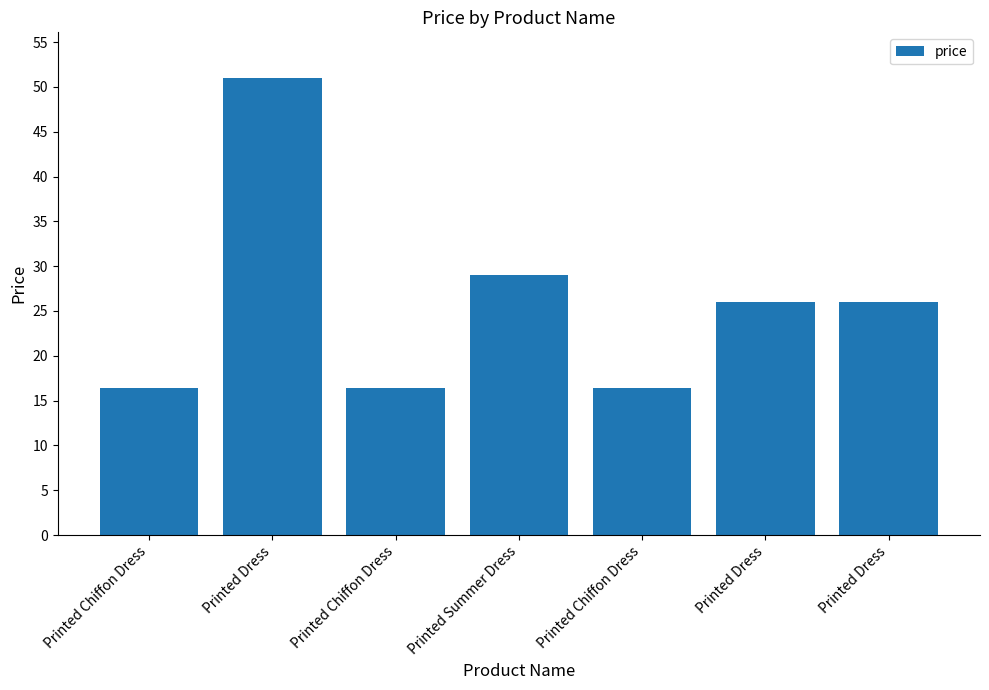

Rank the categories by value from lowest to highest.

Printed Chiffon Dress, Printed Chiffon Dress, Printed Chiffon Dress, Printed Dress, Printed Dress, Printed Summer Dress, Printed Dress